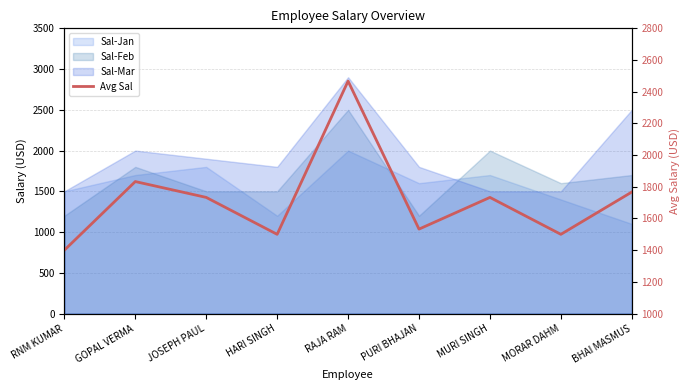

Rank the categories by value from highest to lowest.

RAJA RAM, GOPAL VERMA, BHAI MASMUS, JOSEPH PAUL, MURI SINGH, PURI BHAJAN, HARI SINGH, MORAR DAHM, RNM KUMAR